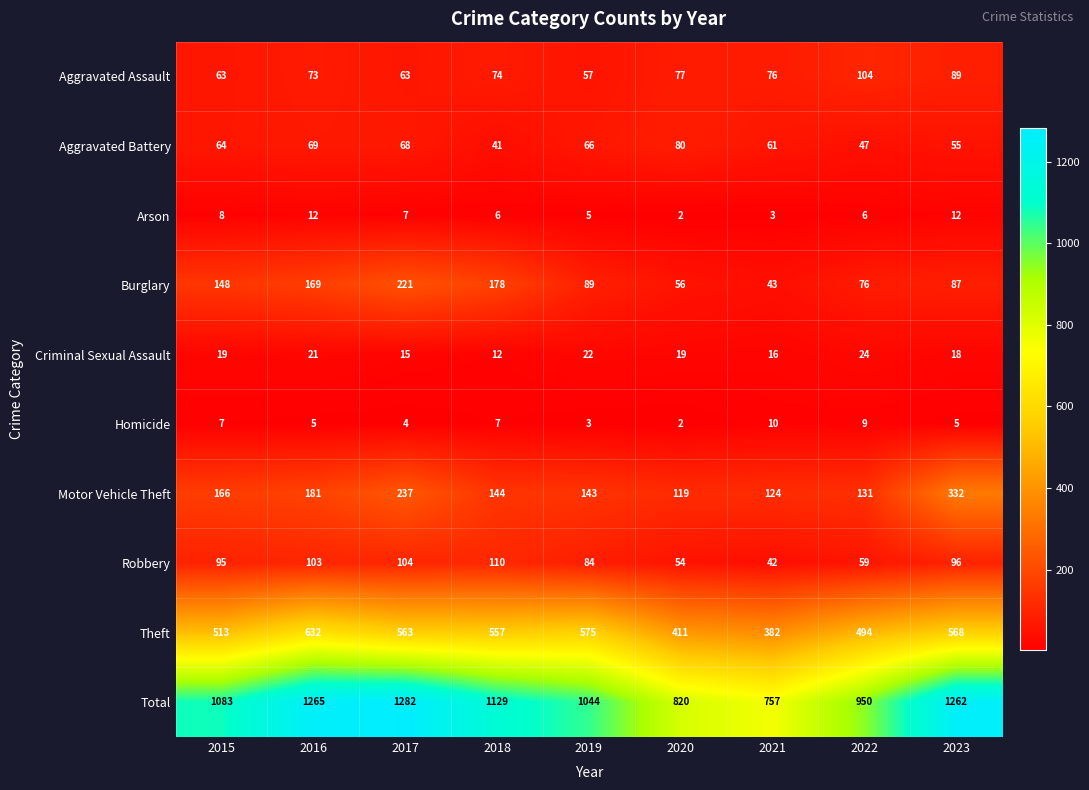

Rank the series at 2023 from lowest to highest value.

Homicide, Arson, Criminal Sexual Assault, Aggravated Battery, Burglary, Aggravated Assault, Robbery, Motor Vehicle Theft, Theft, Total